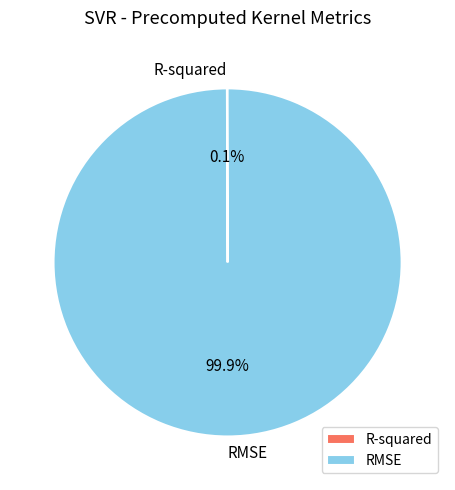

What is the majority slice?

RMSE